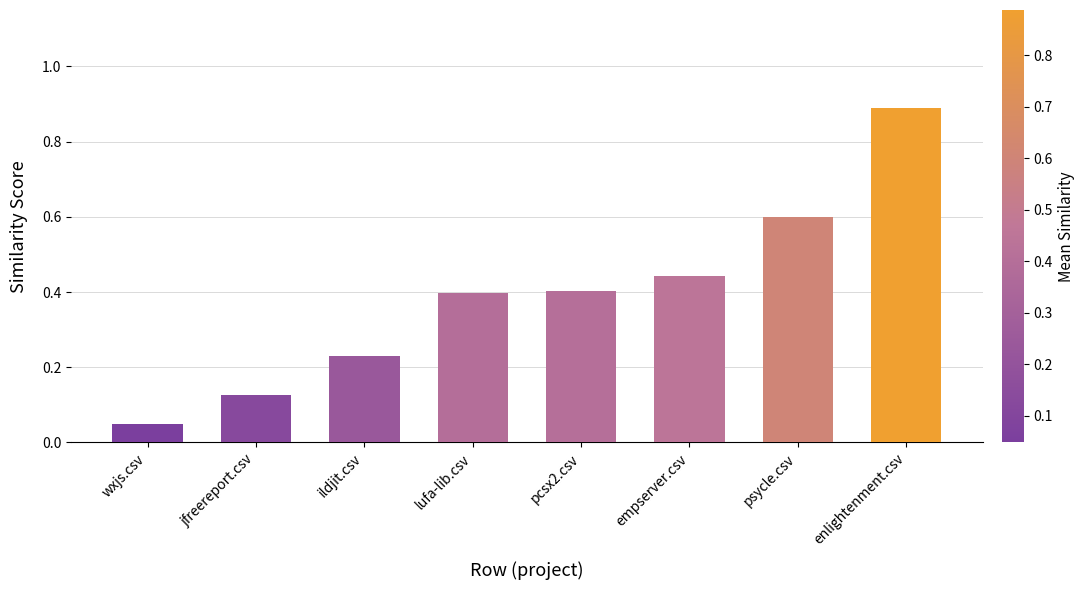

How many bars are there in total?

8